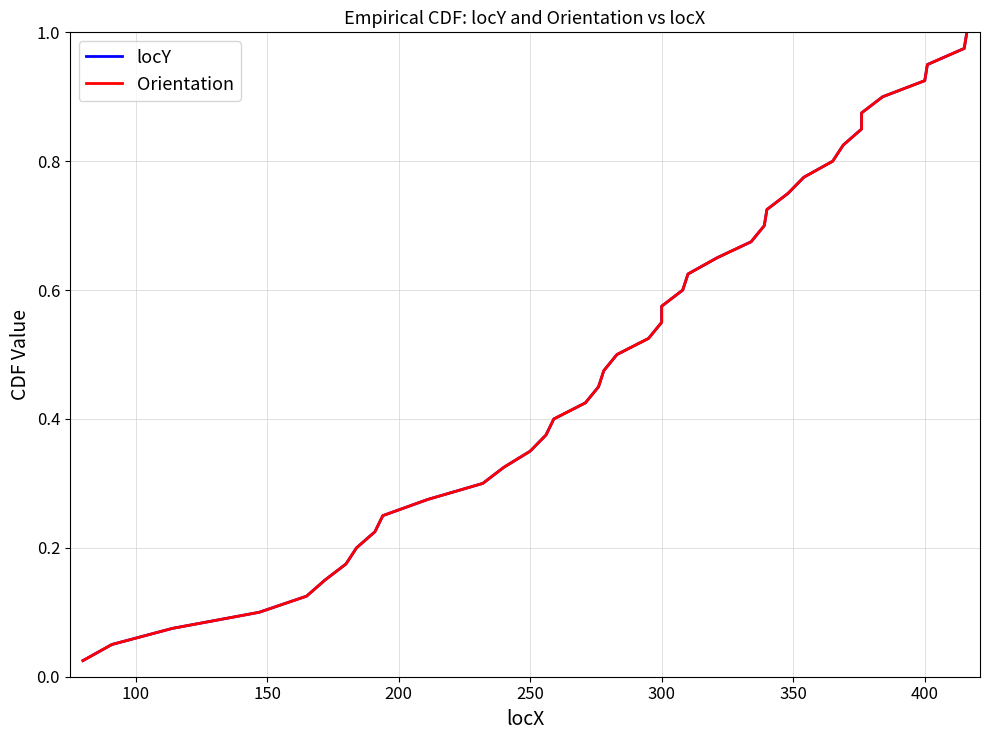

What is the label of the 8th point from the left?

400